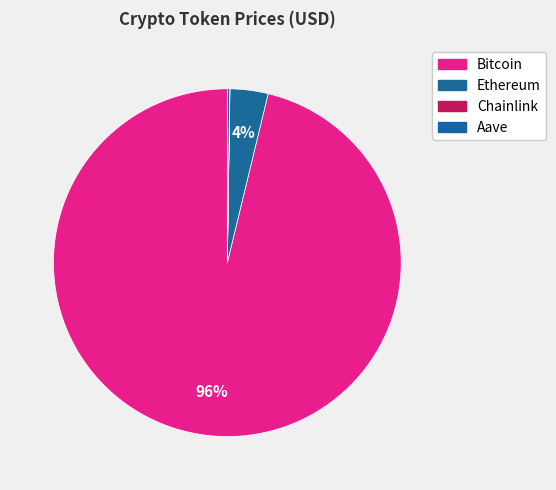

To the nearest percent, what is the difference between the largest and smallest slice percentages?

96%